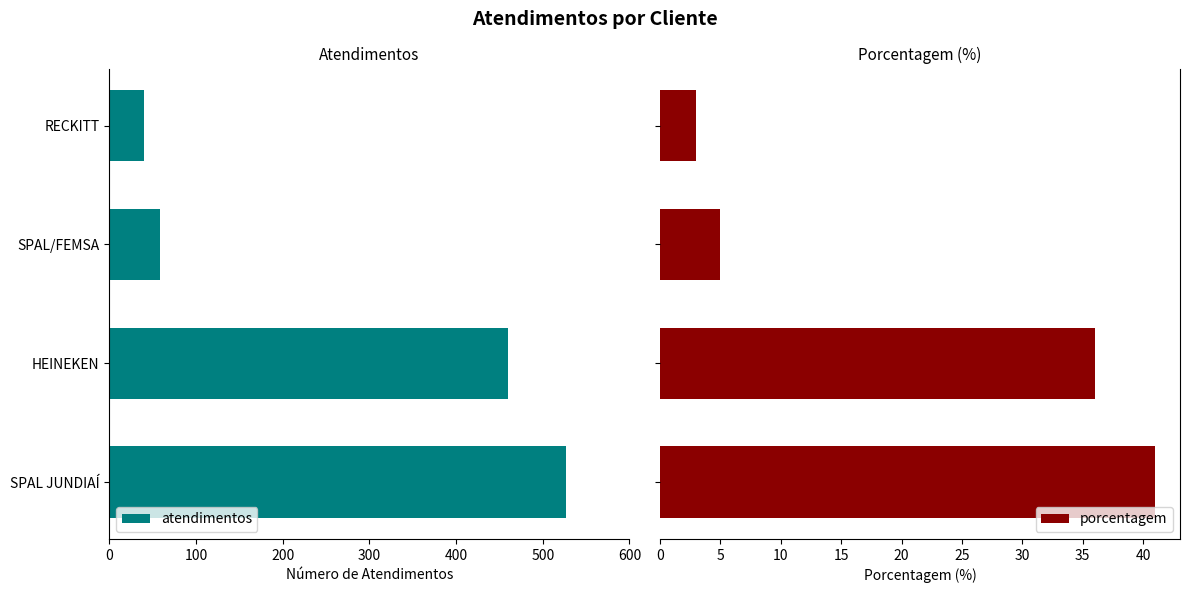

What is the maximum value for porcentagem?

41